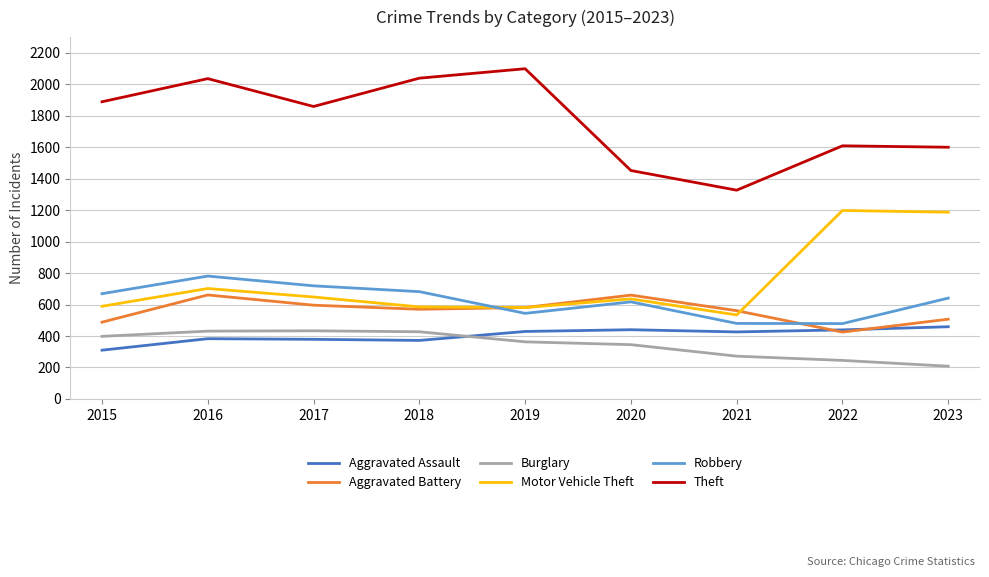

At how many categories does at least one series exceed 224?

9